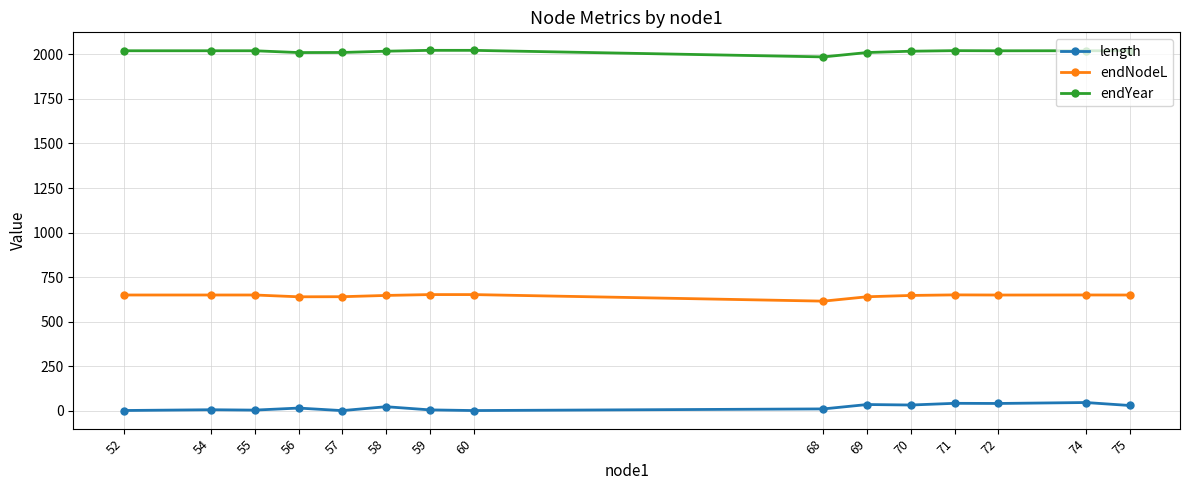

What is the maximum value for endNodeL?

651.8